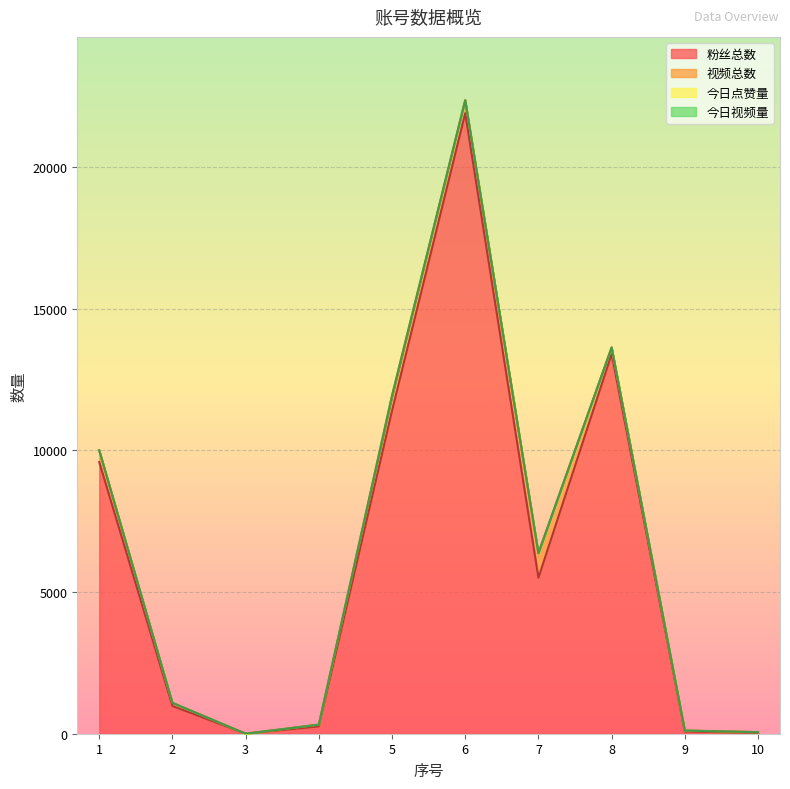

Reading left to right, what are all the values shown in this chart?

粉丝总数: 9587	978	0	257	11400	21900	5504	13400	76	33
视频总数: 414	110	0	63	438	457	866	231	35	22
今日点赞量: 0	0	0	0	100	0	0	0	0	0
今日视频量: 0	0	0	0	0	0	0	0	0	0